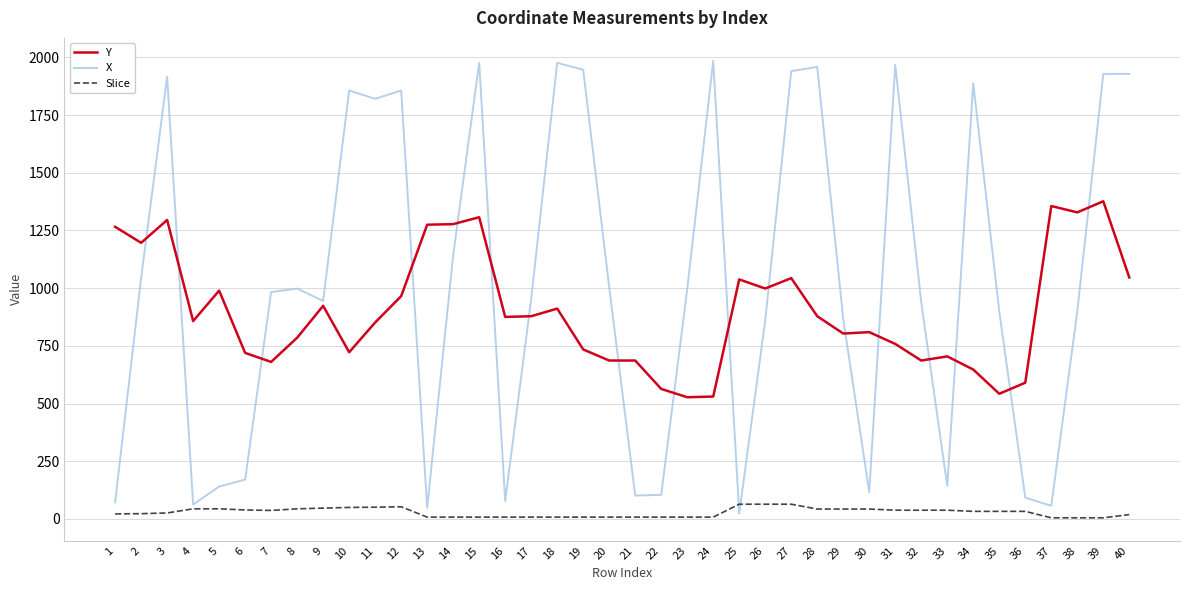

Rank the series by their maximum value, from lowest to highest.

Slice, Y, X